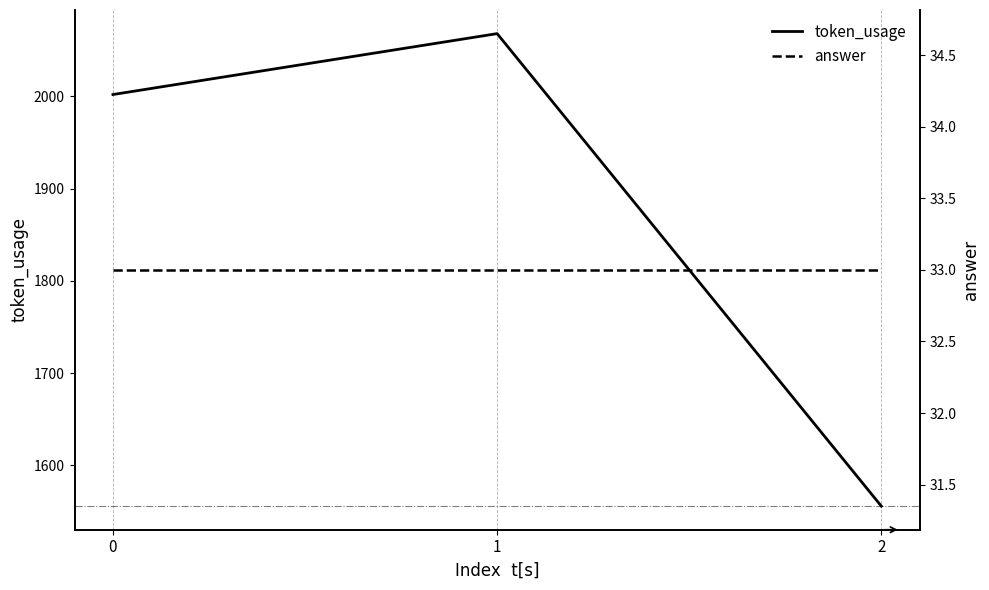

Rank the series at 1 from lowest to highest value.

answer, token_usage